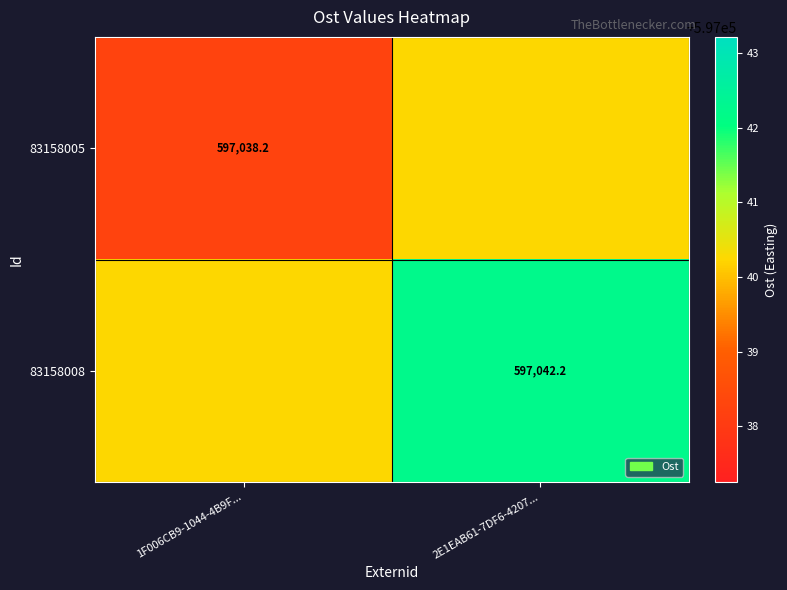

List the series in order of their peak value, highest first.

83158008, 83158005